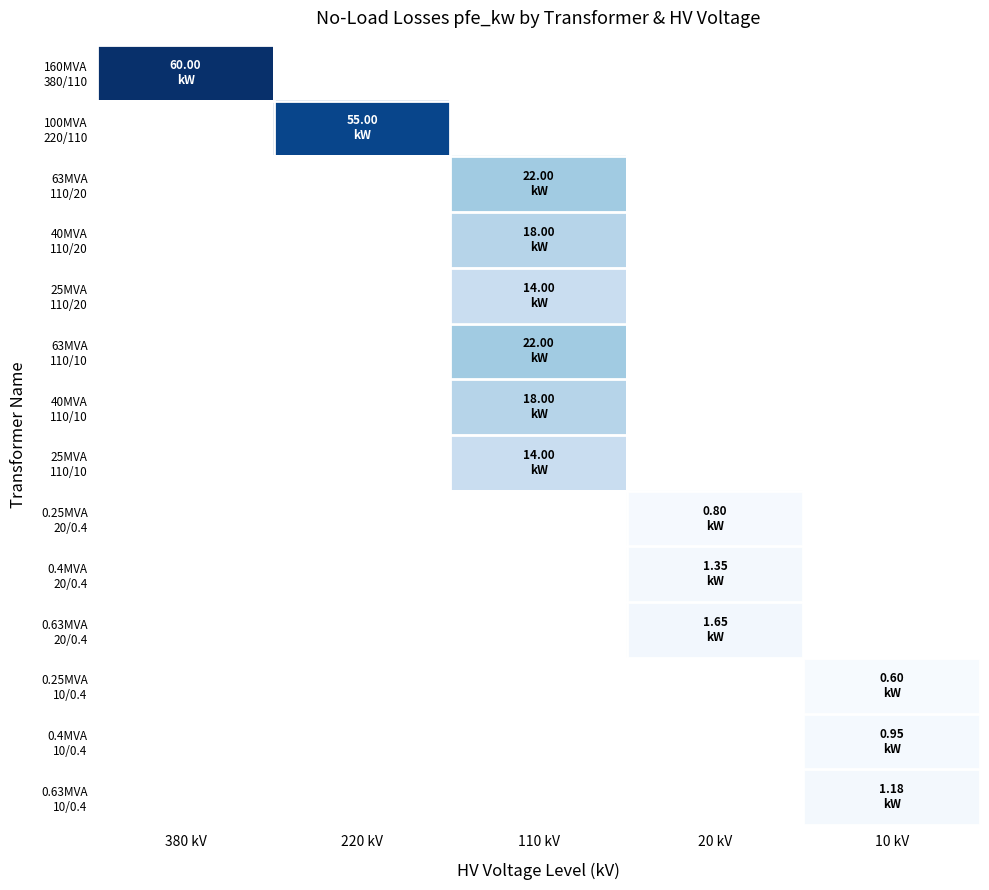

What is the greatest value displayed?

60.0